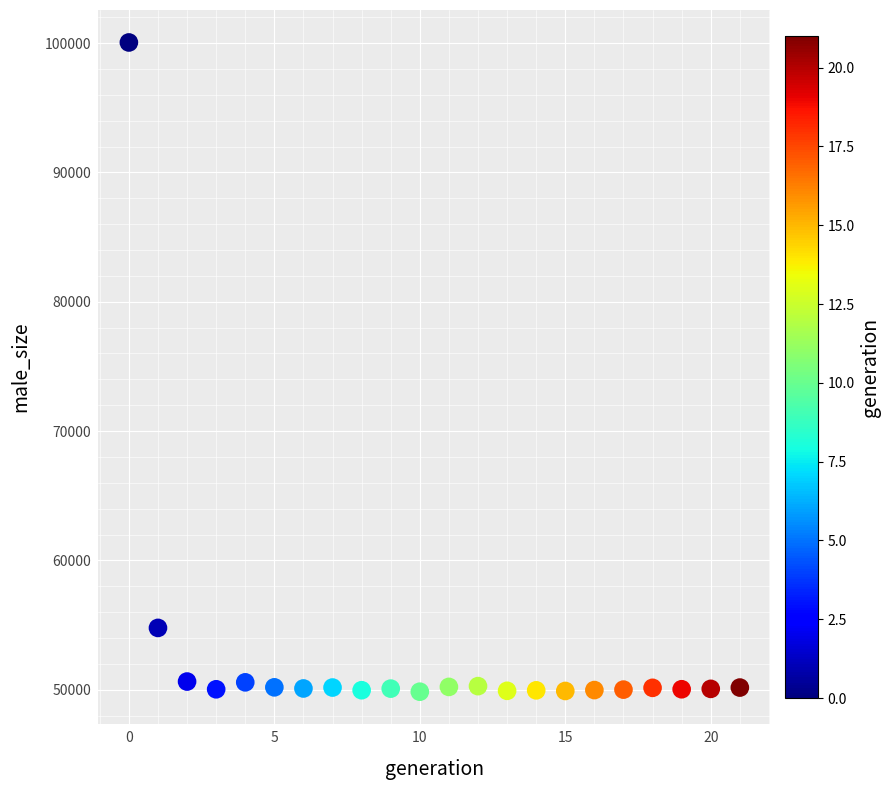

What is the range of Y values (max minus min)?

50192